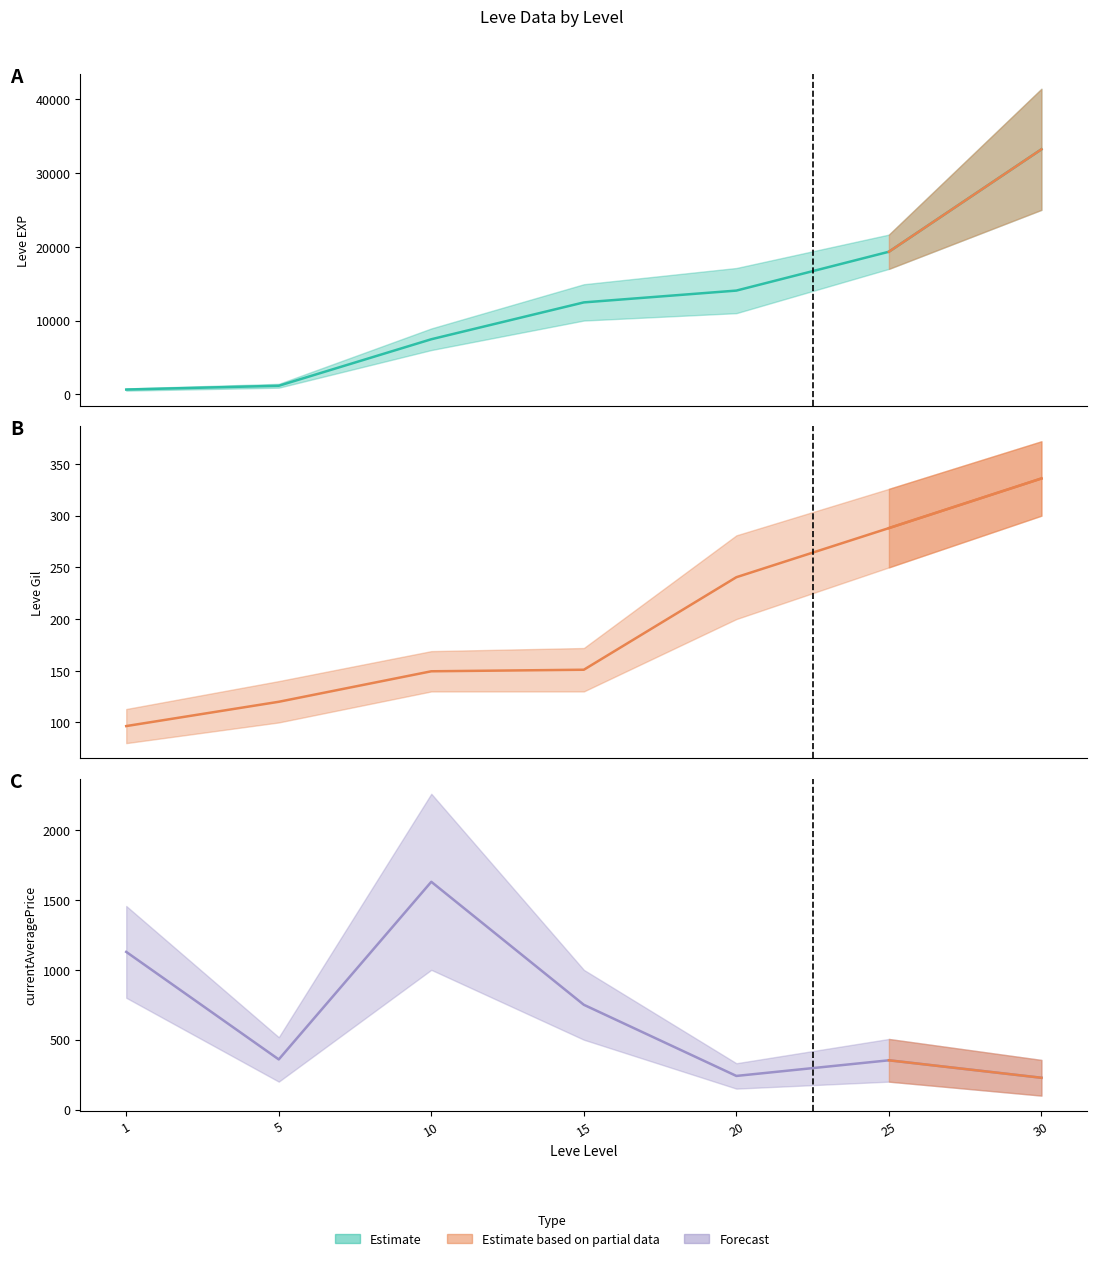

What is the total value across all series at 10?

9244.5